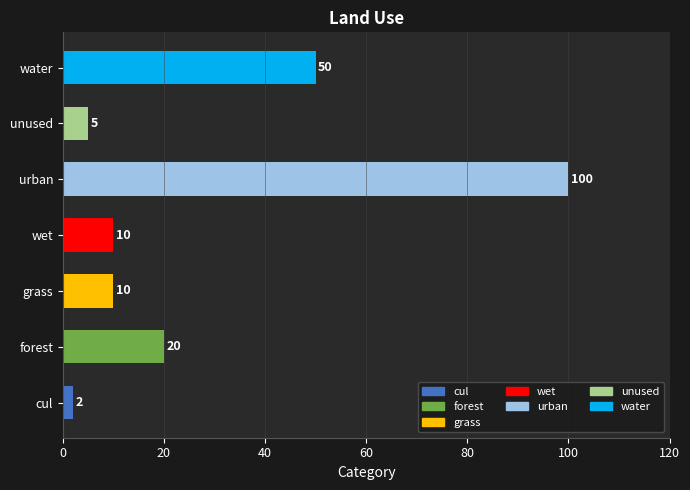

What is the change in value from cul to unused?

+3